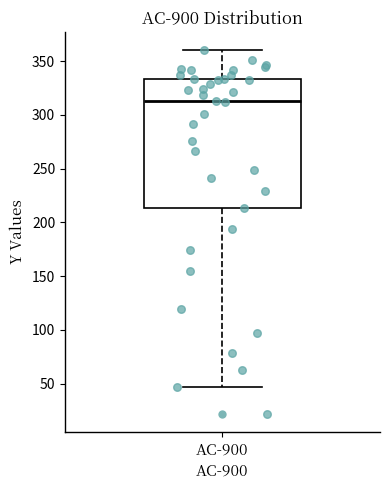

Transcribe this box plot: give where the median line is, the range the box spans, and where the two whiskers end, as read against the y-axis. The values are not printed on the chart, so give them approximately, as read against the axis.

median 315, box 215 to 335, whiskers 45 to 360